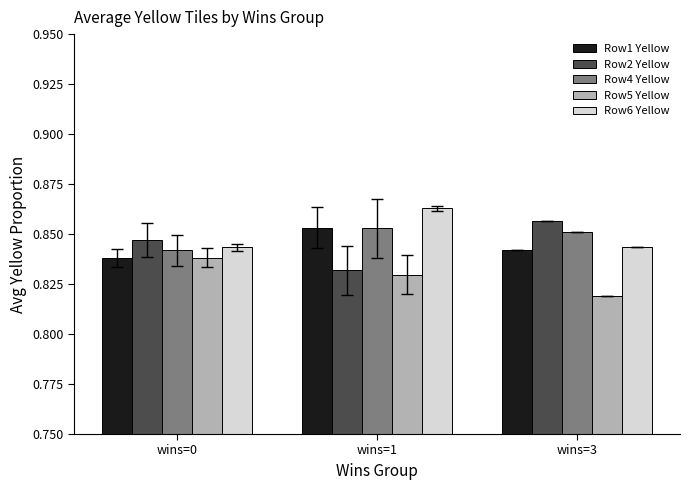

At which label does Row2 Yellow reach its minimum?

wins=1